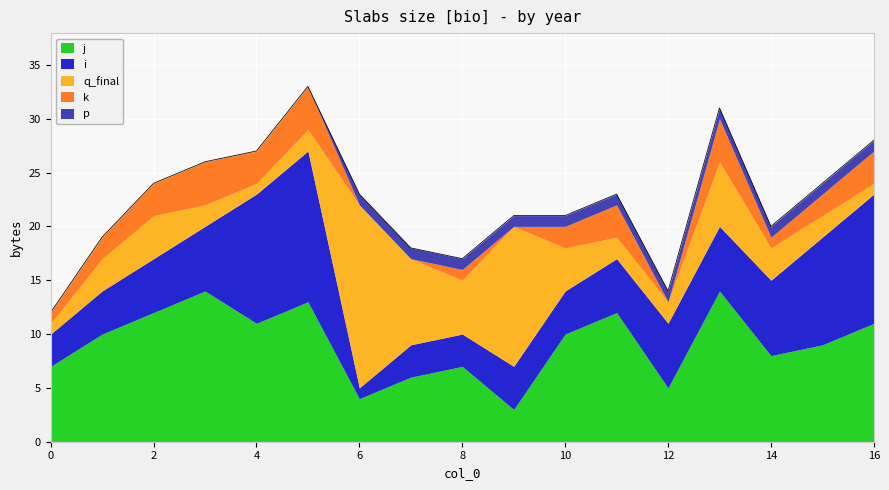

Which category has the lowest value in the j series?

9